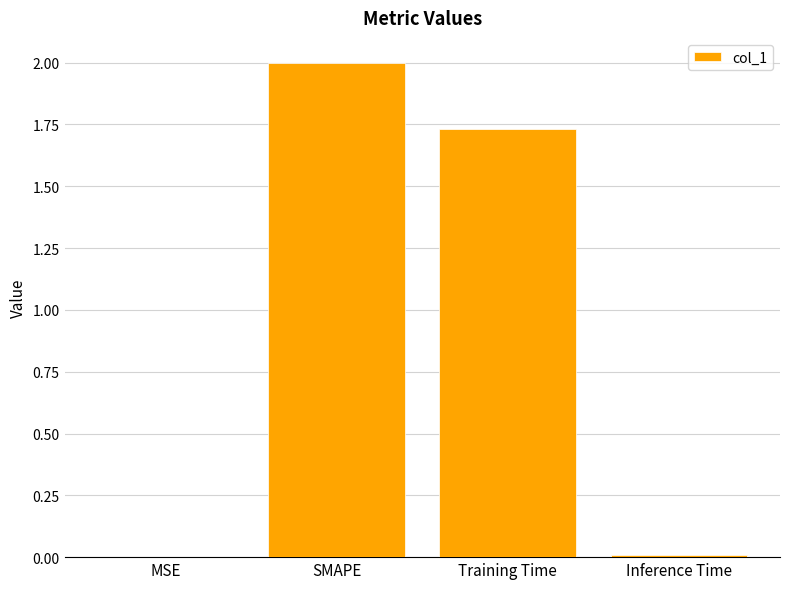

What is the greatest value displayed?

2.0